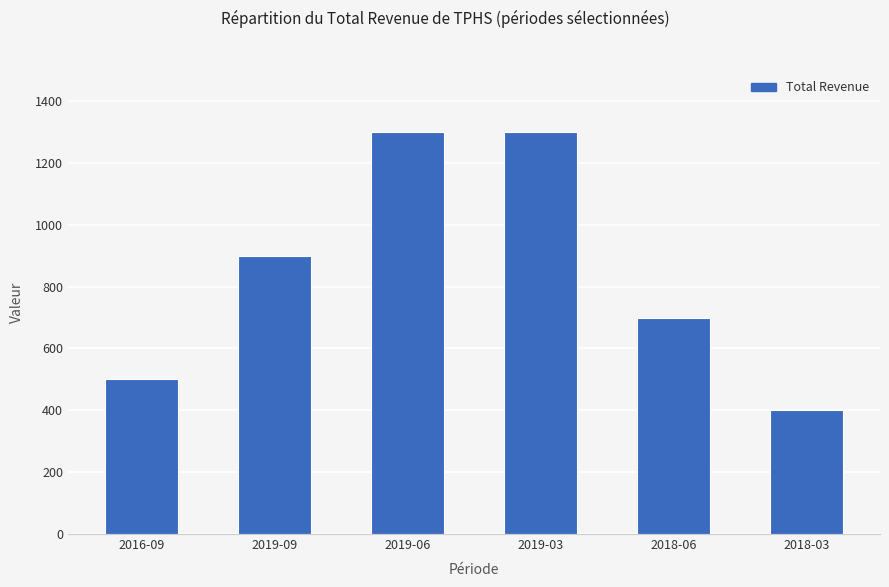

Reading right to left, list all the values displayed in this chart.

2018-03=400	2018-06=700	2019-03=1300	2019-06=1300	2019-09=900	2016-09=500